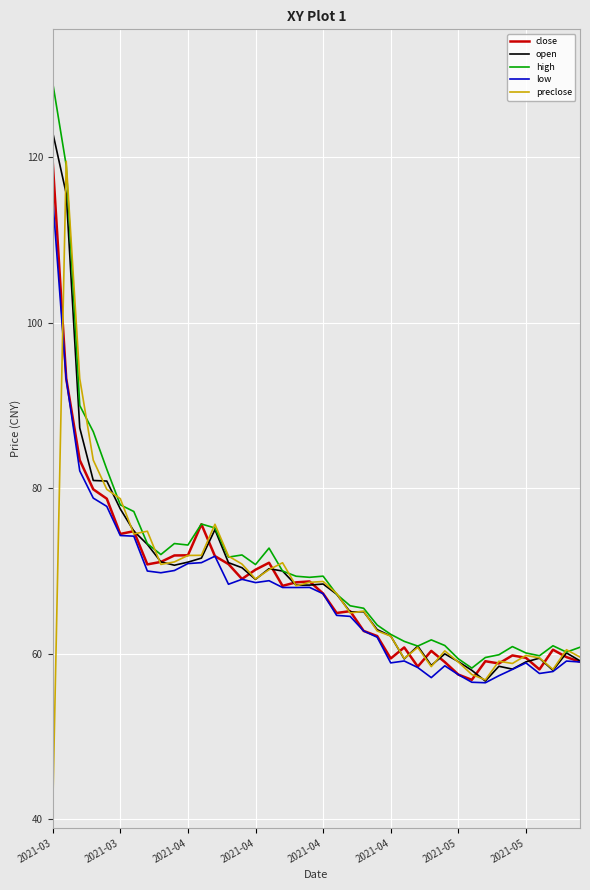

What is the minimum value for high?

58.3